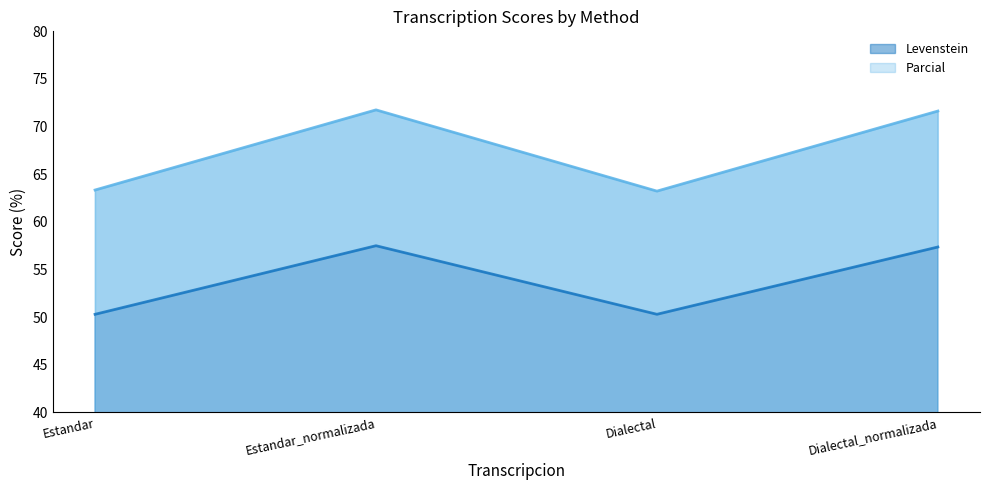

Count the number of data series in this chart.

2